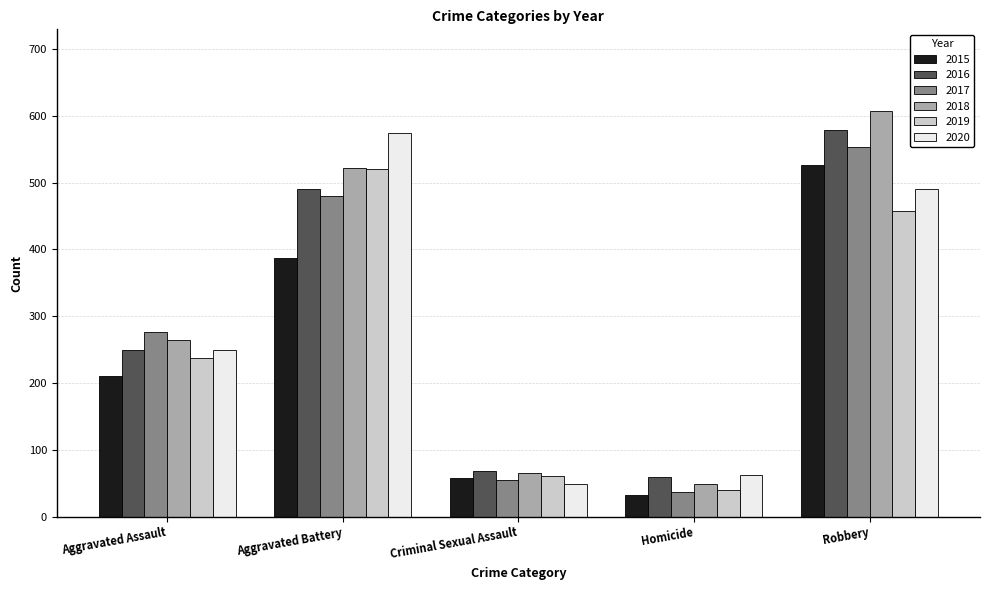

What is the minimum value shown in the chart?

32